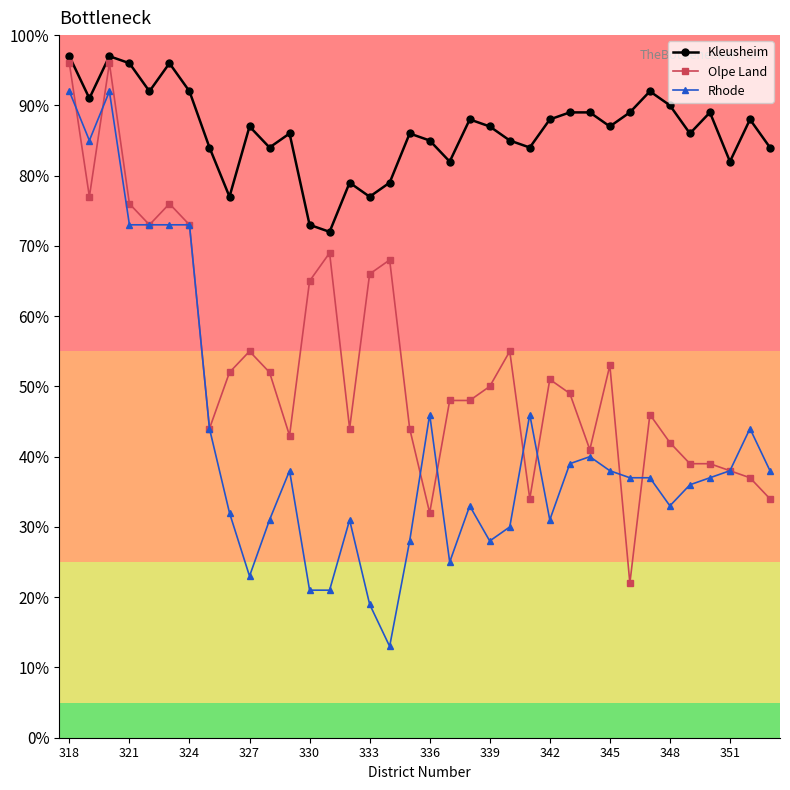

True or false: Rhode has more than 2 points higher than both neighbors.

True